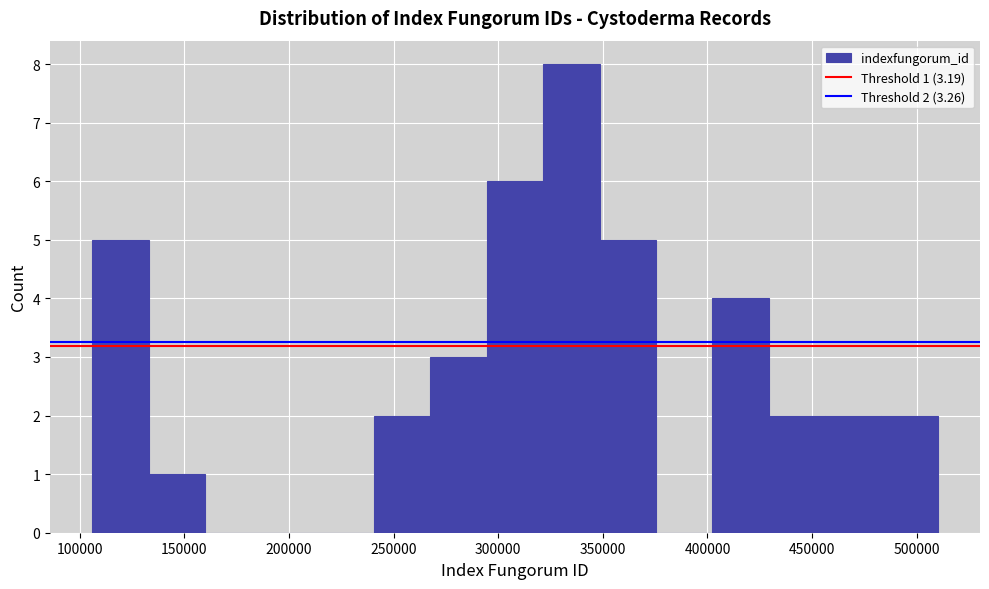

Over which range of the x-axis is the bar tallest?

320000 to 350000